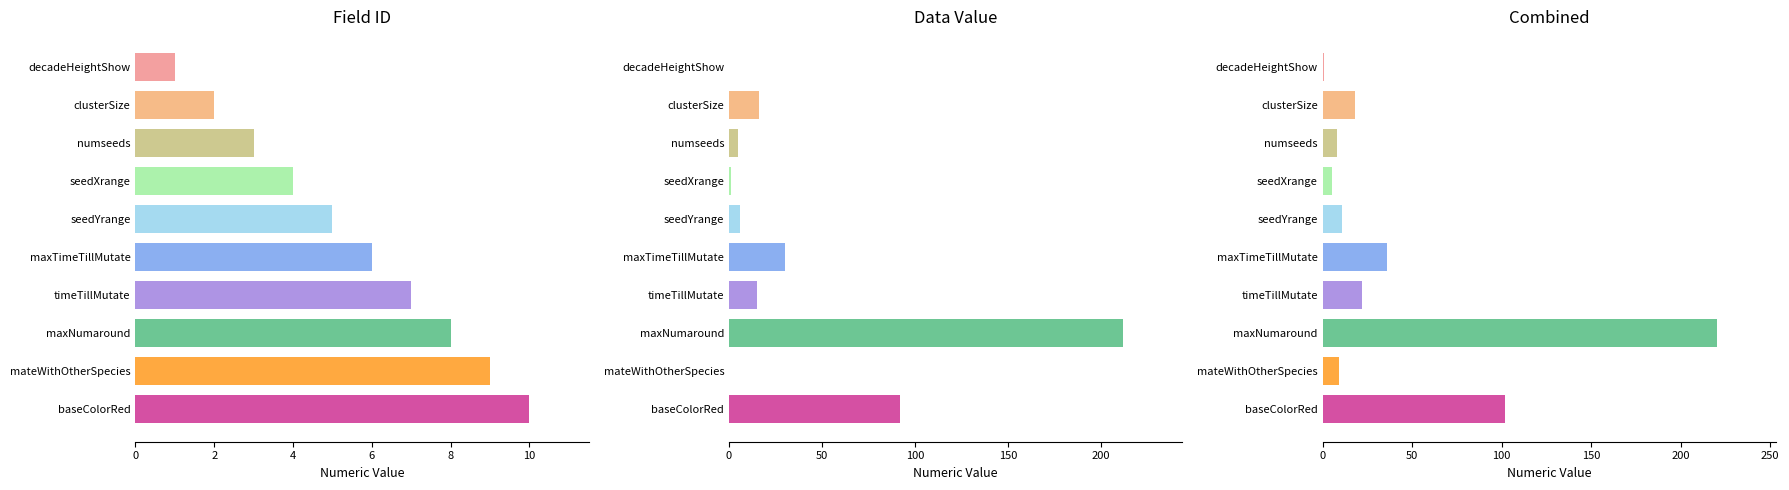

Is it true that Data Value equals -85 at mateWithOtherSpecies?

False